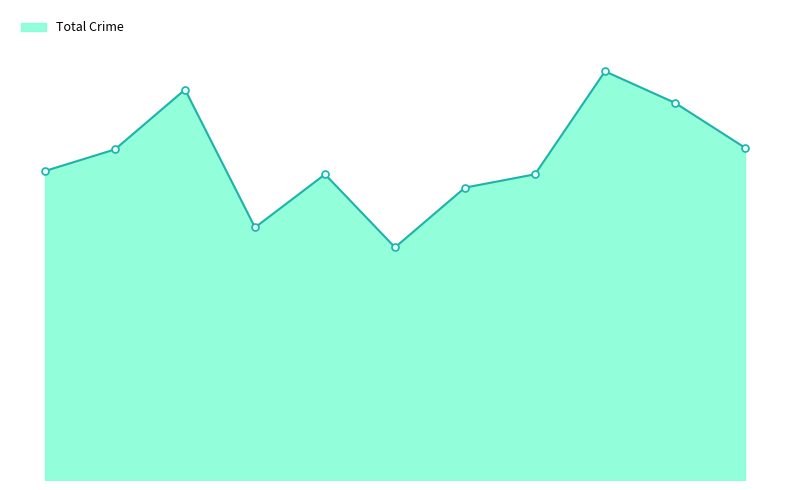

Is this an area chart (filled region under the line)?

Yes